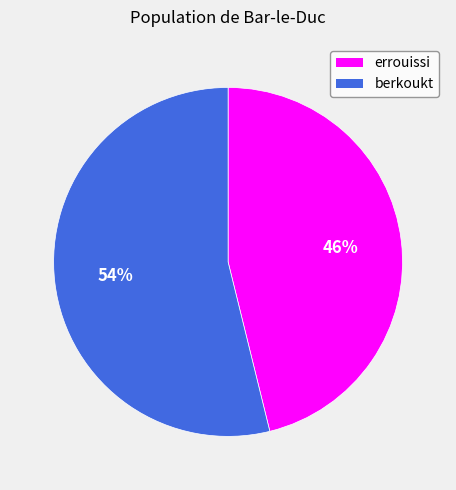

Is it true that berkoukt is 54% of the pie?

True